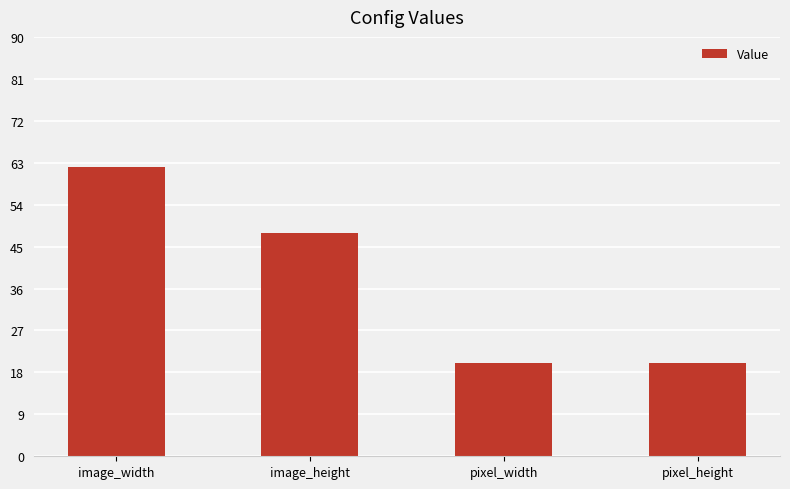

What is the minimum value shown in the chart?

20